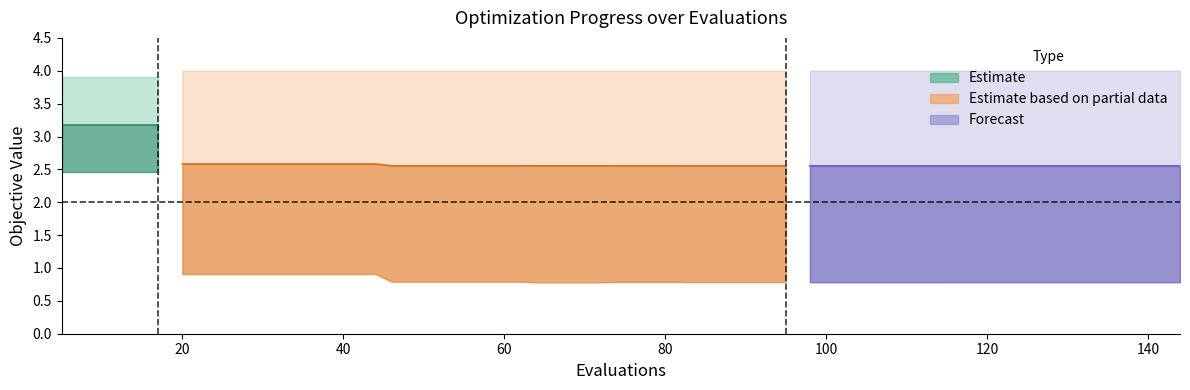

How many series are shown in this chart?

3